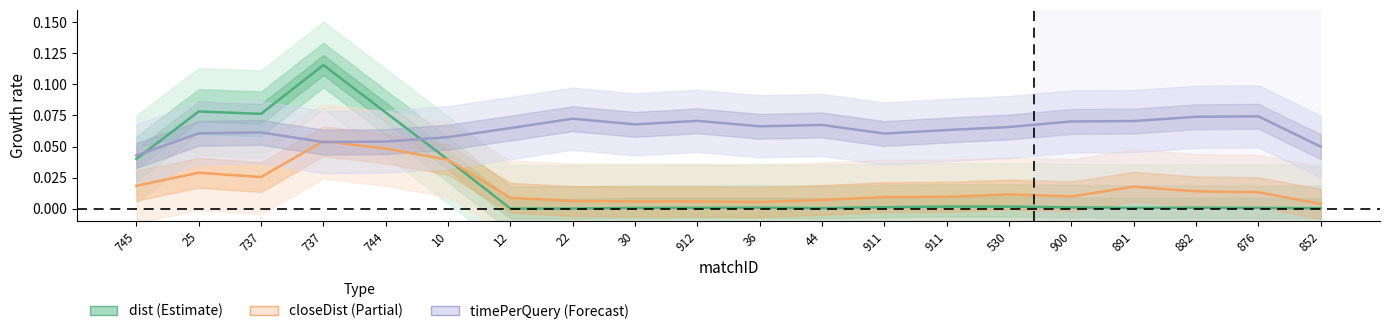

Between 25 and 891, which is larger?

25